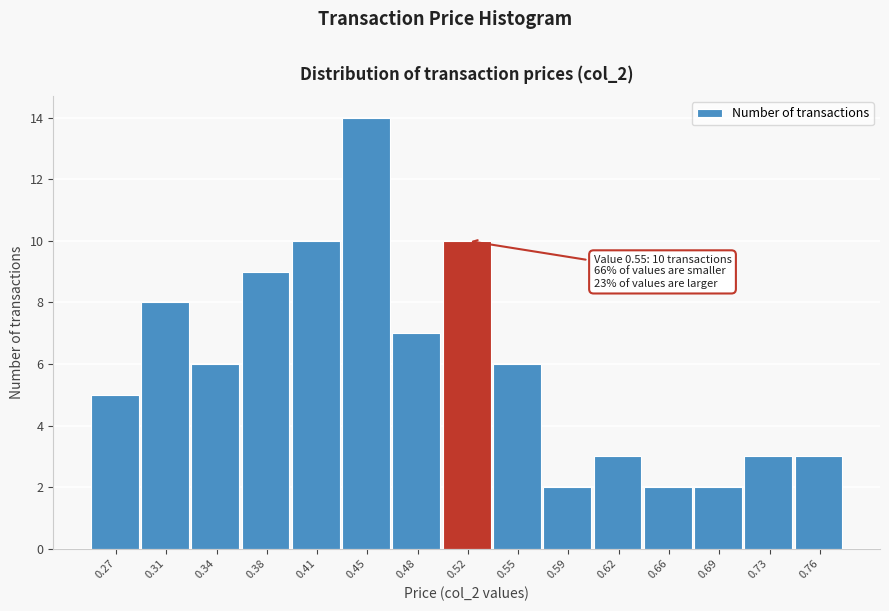

Reading left to right, what are all the values shown in this chart?

0.27=5	0.31=8	0.34=6	0.38=9	0.41=10	0.45=14	0.48=7	0.52=10	0.55=6	0.59=2	0.62=3	0.66=2	0.69=2	0.73=3	0.76=3